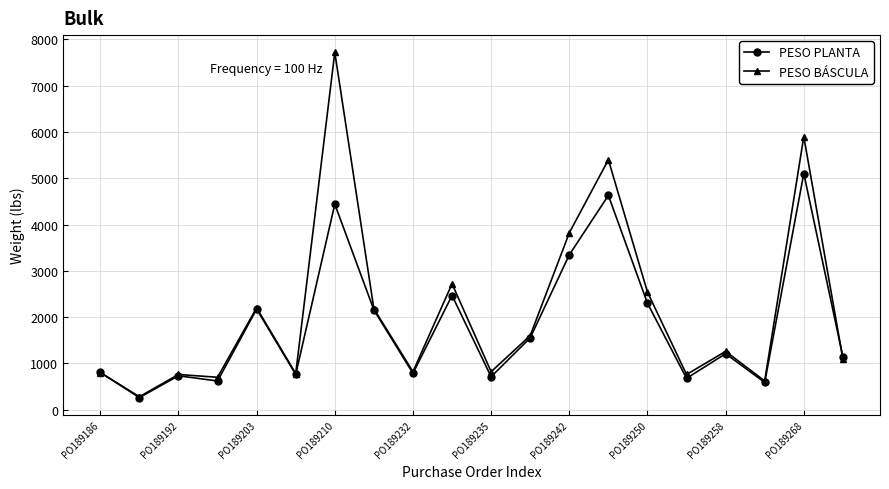

True or false: PESO BÁSCULA has more than 0 interior local peaks.

True